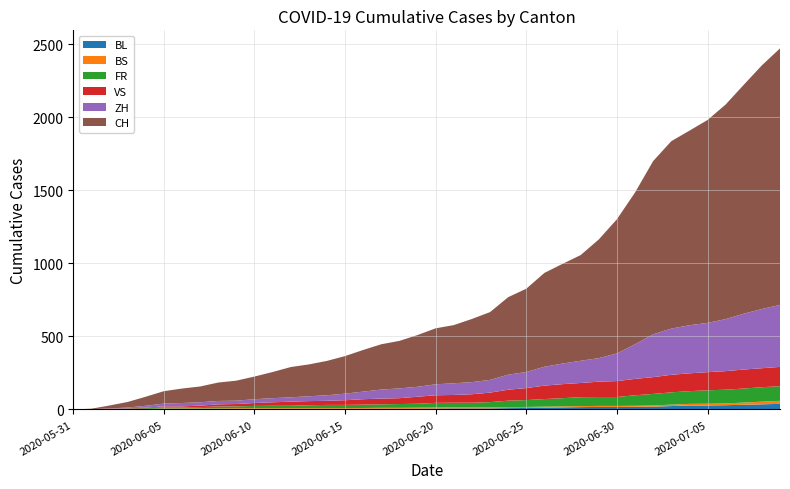

Reading left to right, list all the values displayed in this chart.

BL: 2020-05-31=0	2020-06-01=1	2020-06-02=1	2020-06-03=2	2020-06-04=2	2020-06-05=3	2020-06-06=3	2020-06-07=3	2020-06-08=3	2020-06-09=3	2020-06-10=4	2020-06-11=4	2020-06-12=4	2020-06-13=4	2020-06-14=4	2020-06-15=4	2020-06-16=5	2020-06-17=5	2020-06-18=5	2020-06-19=5	2020-06-20=6	2020-06-21=7	2020-06-22=7	2020-06-23=7	2020-06-24=9	2020-06-25=10	2020-06-26=12	2020-06-27=14	2020-06-28=16	2020-06-29=17	2020-06-30=17	2020-07-01=18	2020-07-02=19	2020-07-03=23	2020-07-04=27	2020-07-05=27	2020-07-06=29	2020-07-07=32	2020-07-08=35	2020-07-09=38
BS: 2020-05-31=0	2020-06-01=0	2020-06-02=0	2020-06-03=1	2020-06-04=1	2020-06-05=4	2020-06-06=4	2020-06-07=4	2020-06-08=4	2020-06-09=5	2020-06-10=5	2020-06-11=5	2020-06-12=5	2020-06-13=5	2020-06-14=5	2020-06-15=5	2020-06-16=5	2020-06-17=6	2020-06-18=6	2020-06-19=7	2020-06-20=7	2020-06-21=7	2020-06-22=7	2020-06-23=7	2020-06-24=7	2020-06-25=7	2020-06-26=7	2020-06-27=7	2020-06-28=7	2020-06-29=7	2020-06-30=7	2020-07-01=7	2020-07-02=8	2020-07-03=10	2020-07-04=11	2020-07-05=12	2020-07-06=12	2020-07-07=15	2020-07-08=18	2020-07-09=21
FR: 2020-05-31=0	2020-06-01=0	2020-06-02=2	2020-06-03=3	2020-06-04=5	2020-06-05=7	2020-06-06=7	2020-06-07=9	2020-06-08=13	2020-06-09=13	2020-06-10=15	2020-06-11=16	2020-06-12=16	2020-06-13=20	2020-06-14=22	2020-06-15=22	2020-06-16=23	2020-06-17=24	2020-06-18=26	2020-06-19=27	2020-06-20=32	2020-06-21=32	2020-06-22=32	2020-06-23=36	2020-06-24=44	2020-06-25=47	2020-06-26=52	2020-06-27=56	2020-06-28=61	2020-06-29=61	2020-06-30=61	2020-07-01=72	2020-07-02=79	2020-07-03=84	2020-07-04=87	2020-07-05=92	2020-07-06=94	2020-07-07=96	2020-07-08=99	2020-07-09=100
VS: 2020-05-31=0	2020-06-01=1	2020-06-02=2	2020-06-03=2	2020-06-04=4	2020-06-05=7	2020-06-06=7	2020-06-07=10	2020-06-08=15	2020-06-09=16	2020-06-10=20	2020-06-11=24	2020-06-12=28	2020-06-13=28	2020-06-14=28	2020-06-15=32	2020-06-16=37	2020-06-17=39	2020-06-18=40	2020-06-19=48	2020-06-20=52	2020-06-21=53	2020-06-22=58	2020-06-23=65	2020-06-24=75	2020-06-25=82	2020-06-26=92	2020-06-27=96	2020-06-28=97	2020-06-29=105	2020-06-30=109	2020-07-01=112	2020-07-02=115	2020-07-03=120	2020-07-04=122	2020-07-05=124	2020-07-06=127	2020-07-07=130	2020-07-08=130	2020-07-09=132
ZH: 2020-05-31=0	2020-06-01=0	2020-06-02=2	2020-06-03=5	2020-06-04=13	2020-06-05=19	2020-06-06=23	2020-06-07=23	2020-06-08=23	2020-06-09=23	2020-06-10=26	2020-06-11=28	2020-06-12=30	2020-06-13=33	2020-06-14=38	2020-06-15=45	2020-06-16=52	2020-06-17=62	2020-06-18=67	2020-06-19=68	2020-06-20=75	2020-06-21=80	2020-06-22=83	2020-06-23=87	2020-06-24=103	2020-06-25=110	2020-06-26=129	2020-06-27=141	2020-06-28=152	2020-06-29=161	2020-06-30=189	2020-07-01=237	2020-07-02=293	2020-07-03=316	2020-07-04=329	2020-07-05=337	2020-07-06=356	2020-07-07=382	2020-07-08=405	2020-07-09=424
CH: 2020-05-31=0	2020-06-01=3	2020-06-02=20	2020-06-03=38	2020-06-04=62	2020-06-05=85	2020-06-06=99	2020-06-07=108	2020-06-08=126	2020-06-09=137	2020-06-10=155	2020-06-11=179	2020-06-12=207	2020-06-13=218	2020-06-14=235	2020-06-15=257	2020-06-16=285	2020-06-17=310	2020-06-18=325	2020-06-19=354	2020-06-20=383	2020-06-21=398	2020-06-22=432	2020-06-23=464	2020-06-24=530	2020-06-25=570	2020-06-26=642	2020-06-27=682	2020-06-28=723	2020-06-29=812	2020-06-30=918	2020-07-01=1038	2020-07-02=1185	2020-07-03=1282	2020-07-04=1331	2020-07-05=1388	2020-07-06=1468	2020-07-07=1566	2020-07-08=1667	2020-07-09=1755